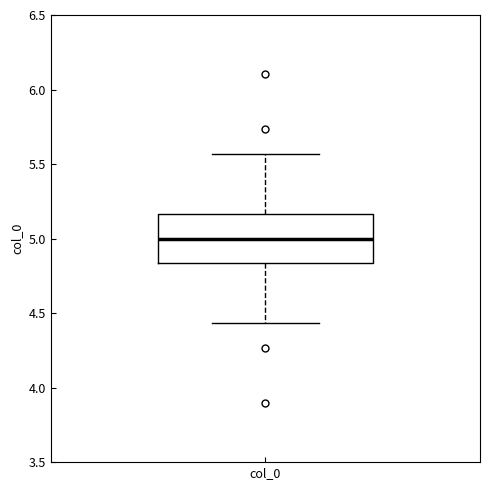

Where does the median line of the box for col_0 sit on the y-axis? The values are not printed on the chart, so give them approximately, as read against the axis.

5.00